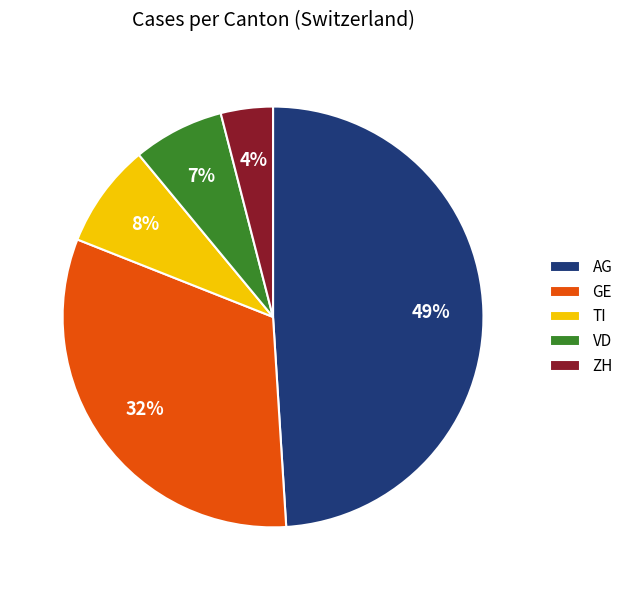

To the nearest percent, what is the combined percentage of AG and TI?

57%